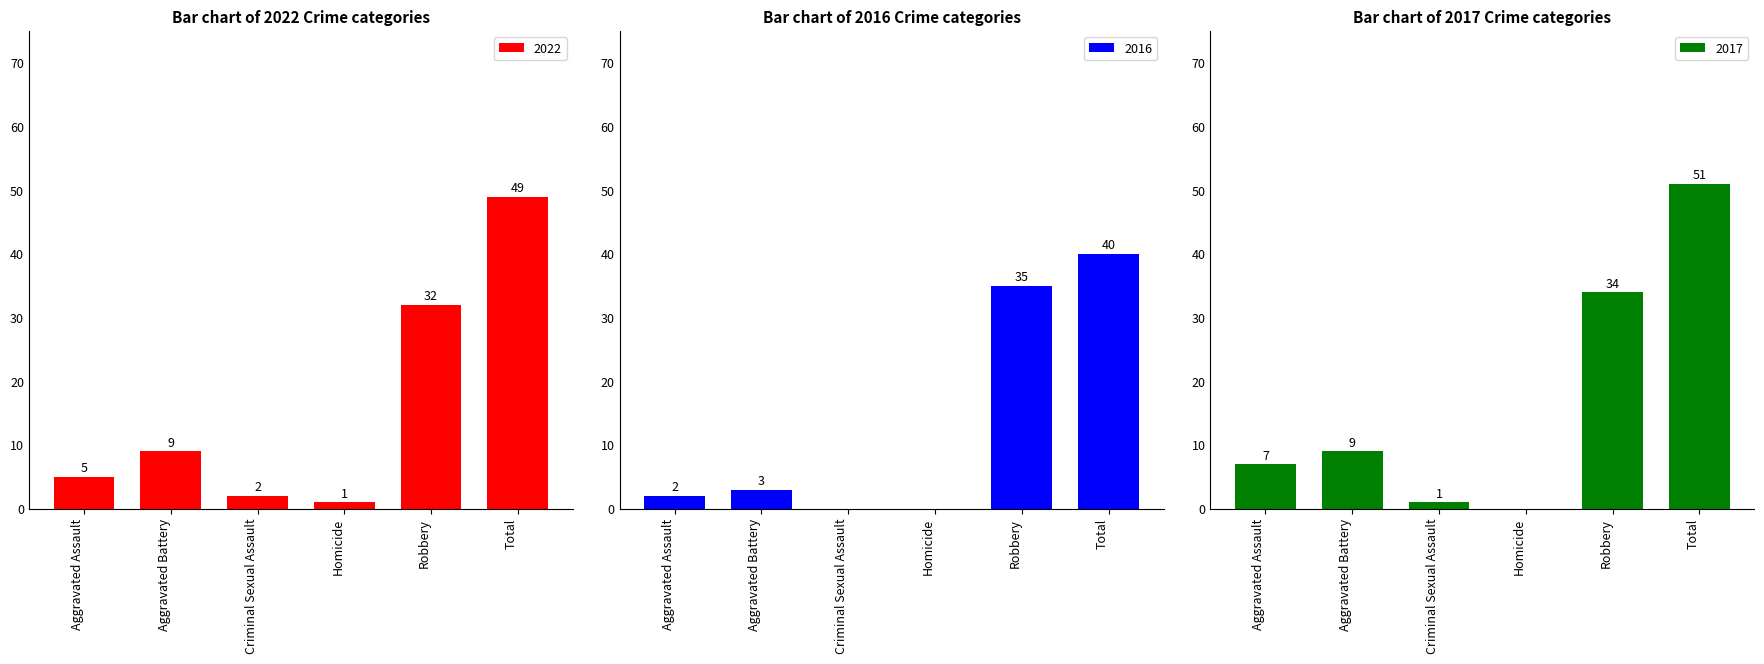

True or false: 2022 has a value of 4 at Criminal Sexual Assault.

False